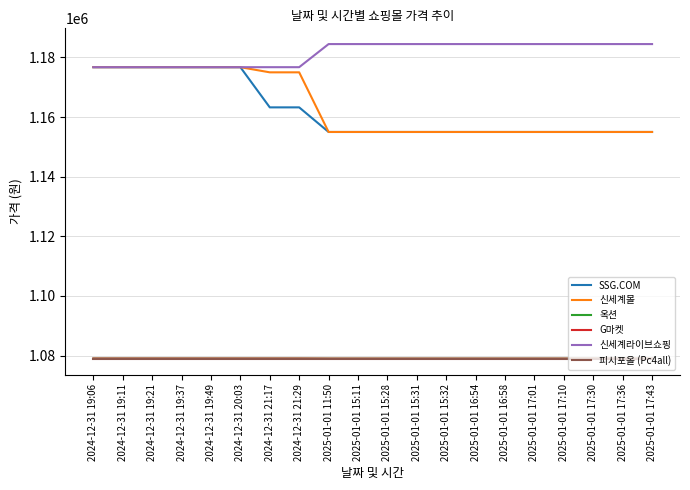

List the series in order of their peak value, lowest first.

피시포올 (Pc4all), 옥션, G마켓, SSG.COM, 신세계몰, 신세계라이브쇼핑